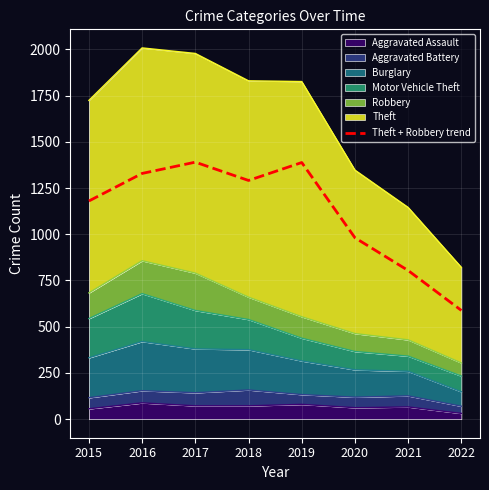

What is the minimum value shown in the chart?

588